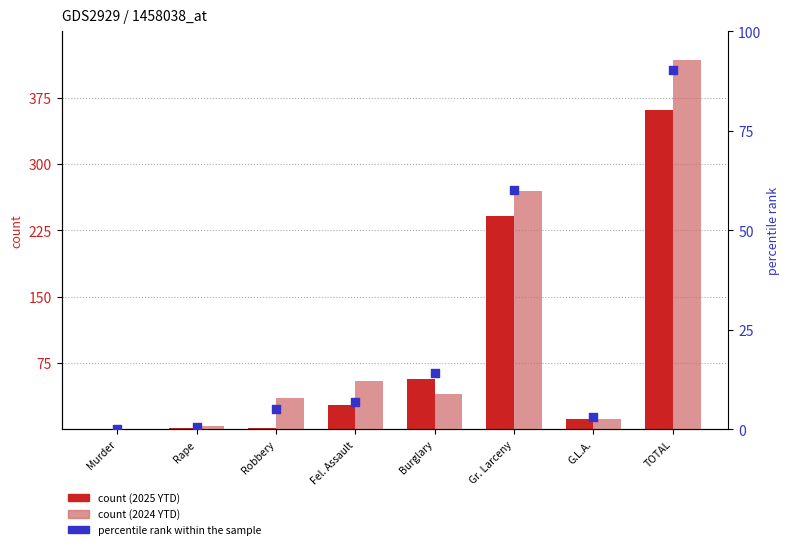

Is the value of percentile rank within the sample at TOTAL greater than the value of 2025 YTD count at Burglary?

Yes